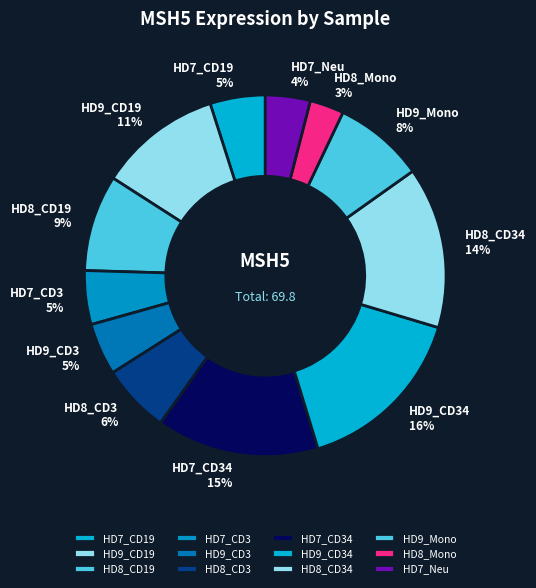

True or false: HD8_CD34 accounts for 25% of the total.

False